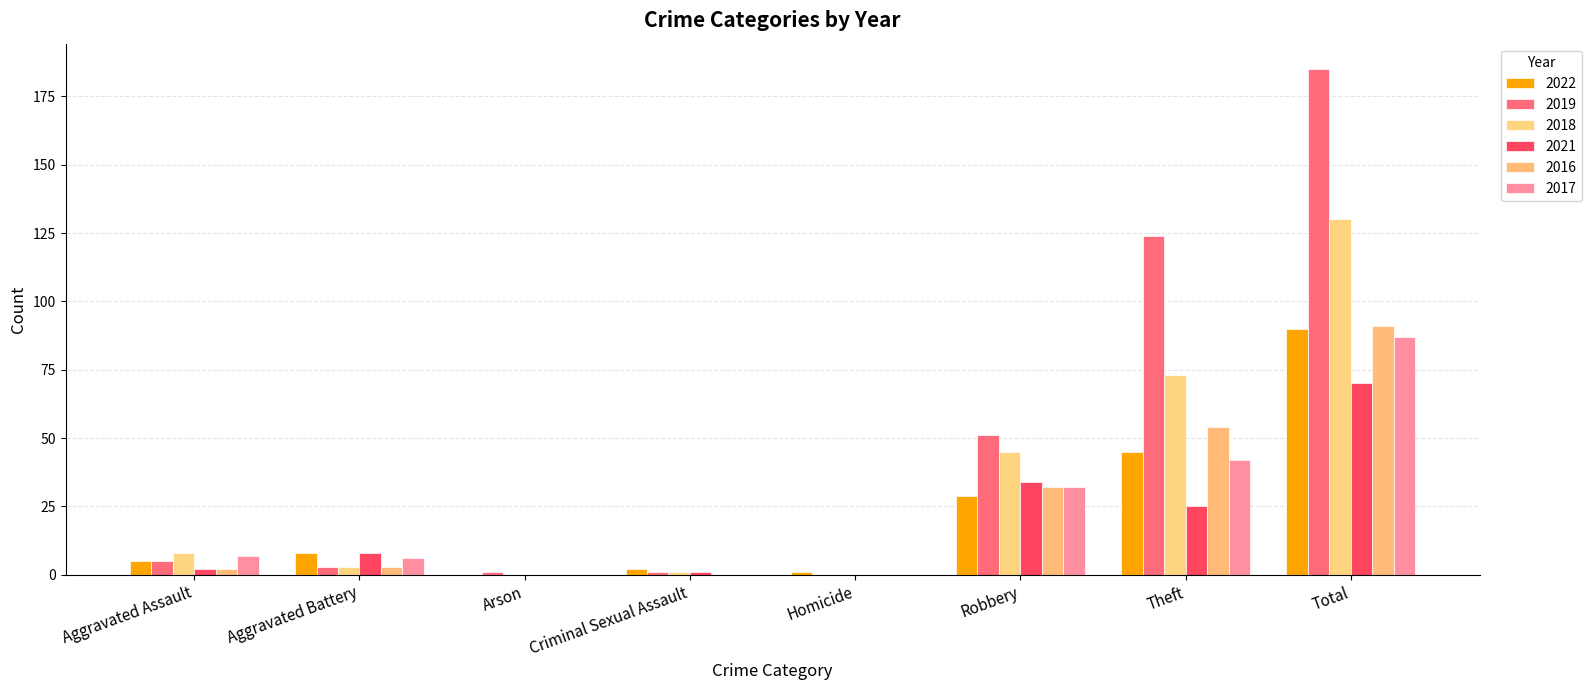

What is the spread (max minus min) of values at Aggravated Assault?

6